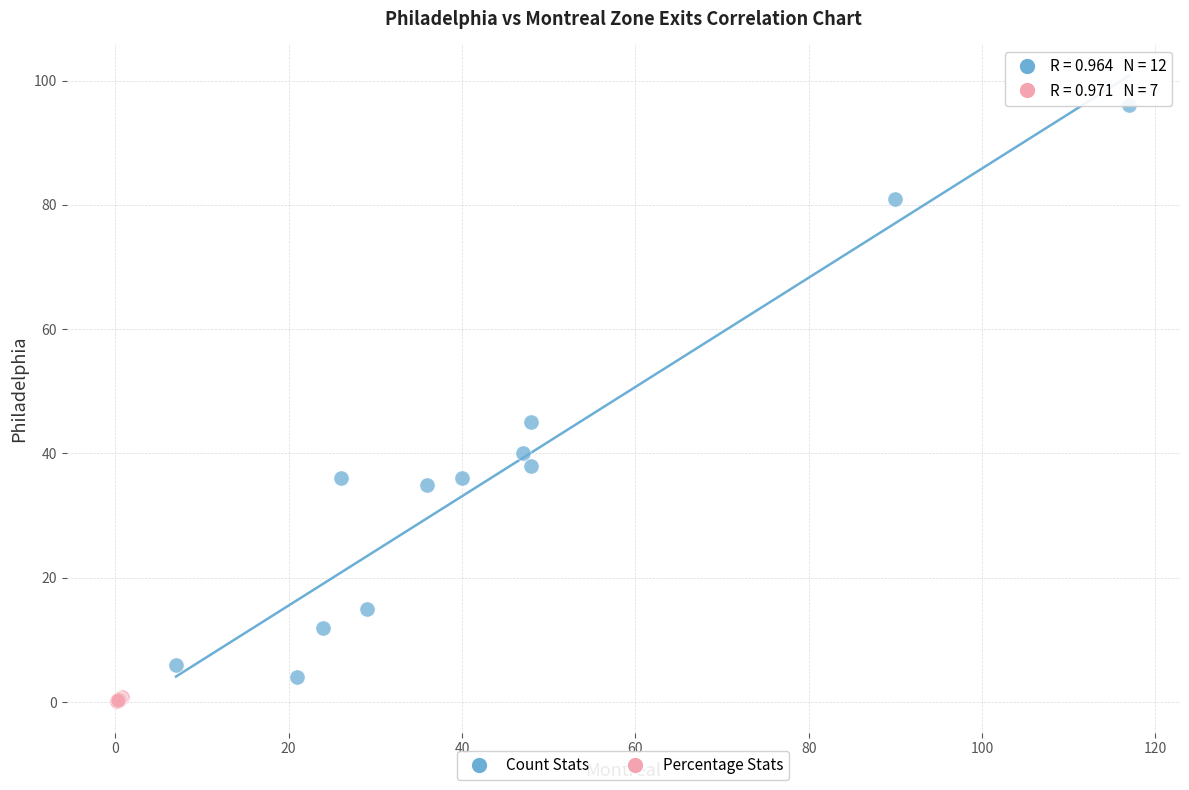

Which series has the largest Y range (max minus min)?

Count Stats